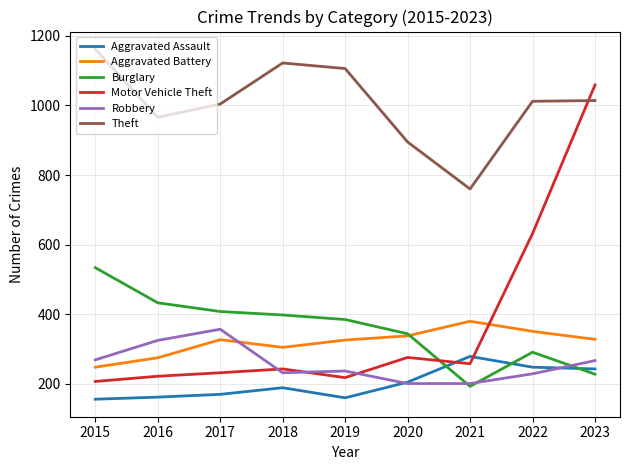

The Aggravated Assault series shows 279 at 2021. True or false?

True